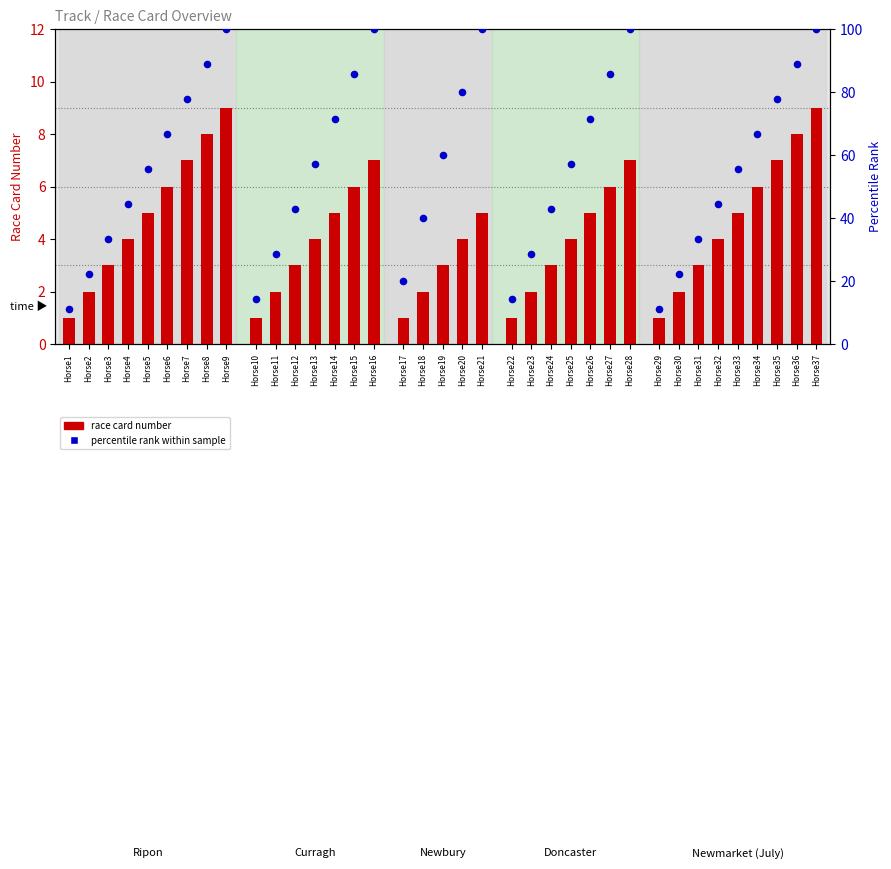

What are all the series names shown in the legend?

race card number, percentile rank within sample